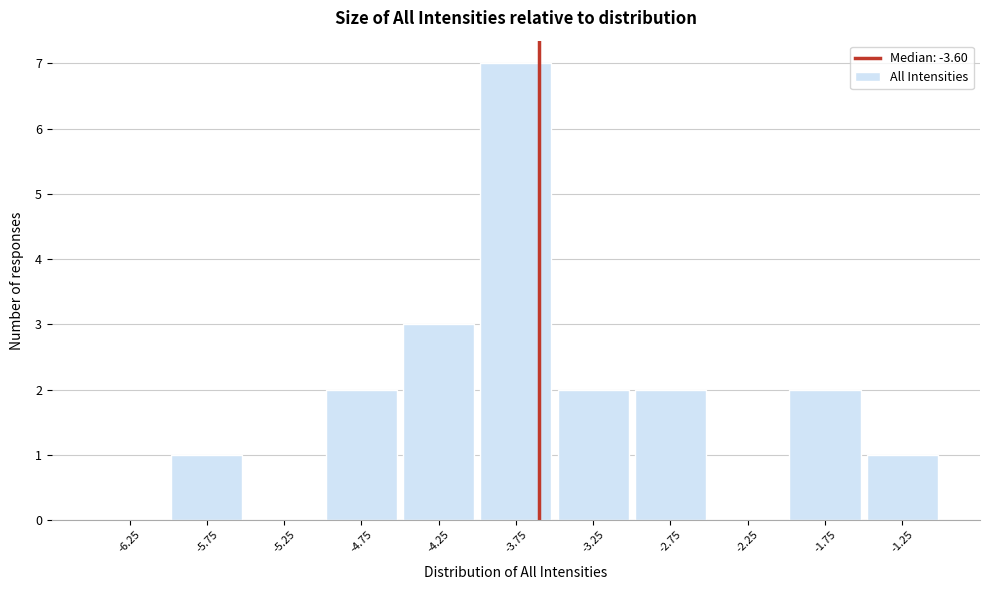

Which range on the x-axis has the tallest bar?

-4.0 to -3.5